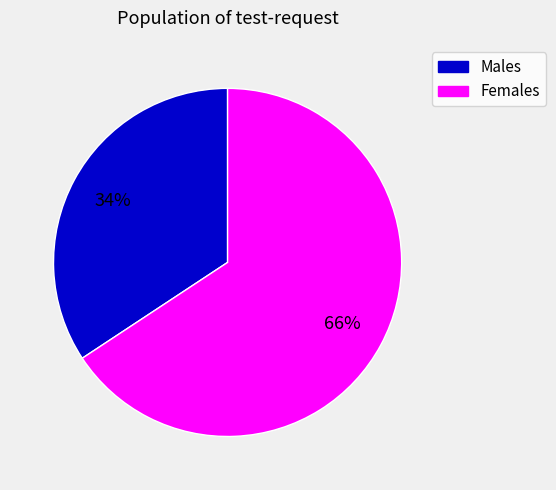

Does any single category account for the majority?

Yes